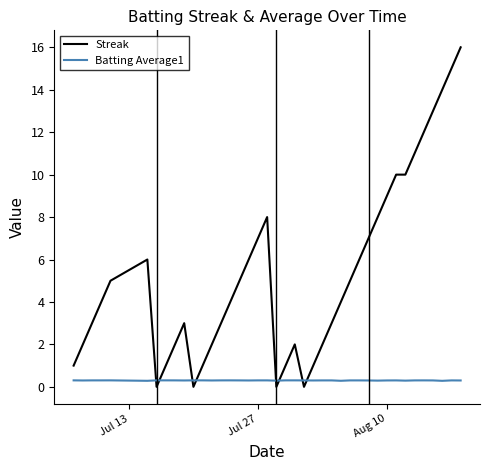

Which series has the largest total across all categories?

Streak